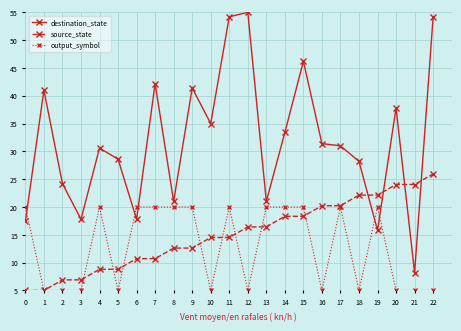

What is the minimum value for source_state?

5.0